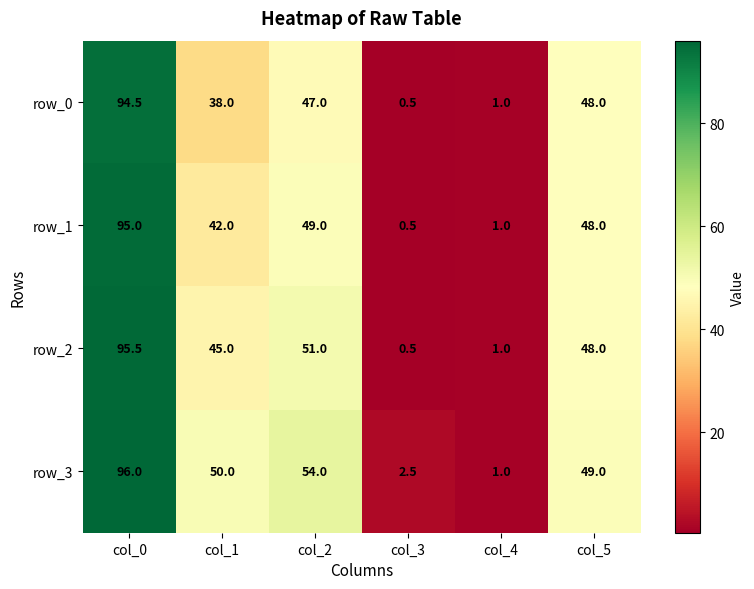

Rank the series by their average value, from lowest to highest.

row_0, row_1, row_2, row_3